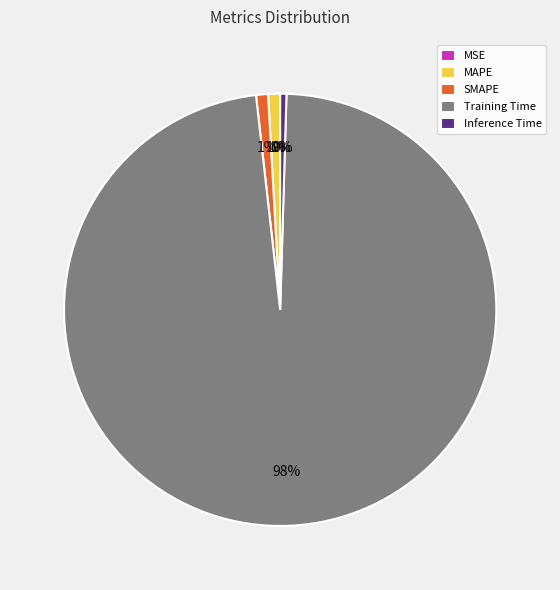

To the nearest percent, what portion does MAPE represent?

1%